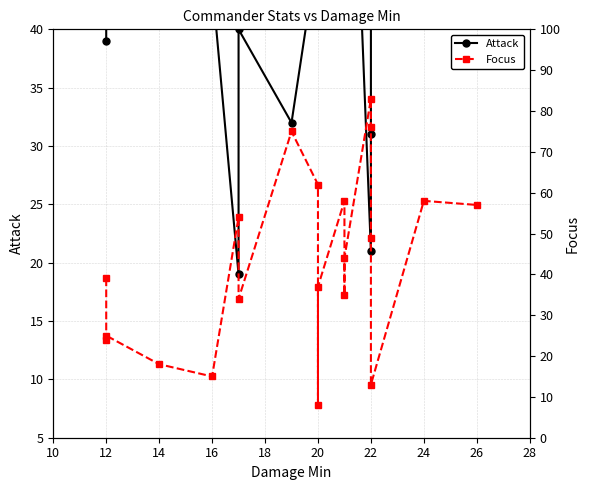

What is the value of the Focus point at the 14th from the left?

44